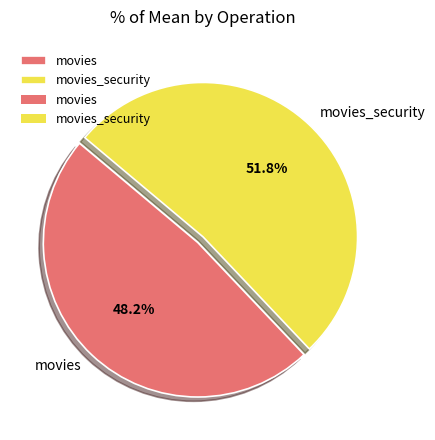

How many segments does this pie chart have?

2